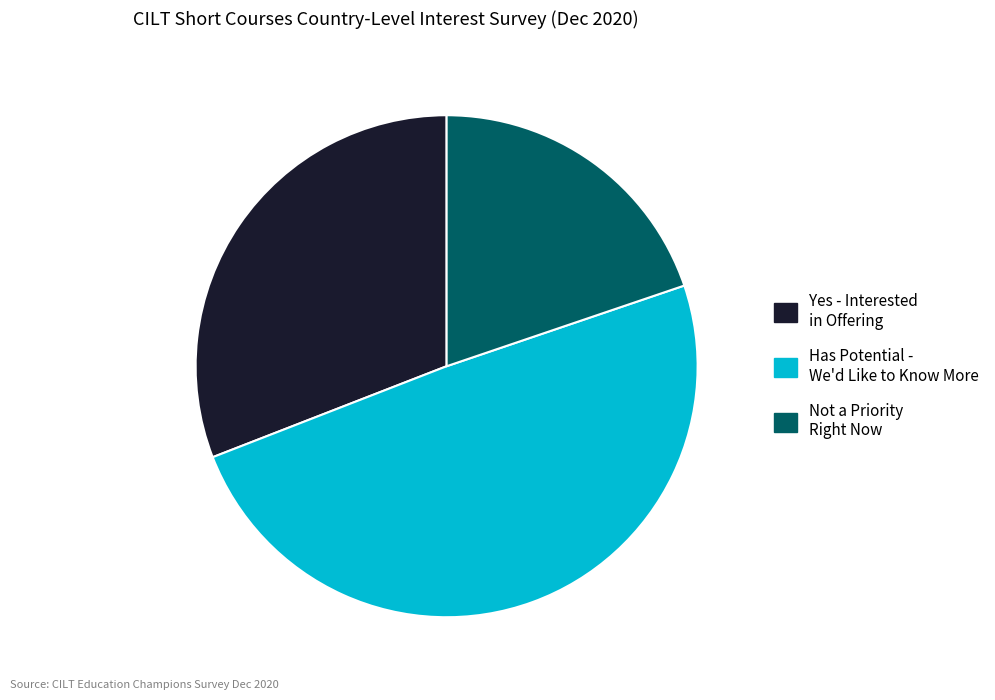

Which has a higher value, Yes - Interested in Offering or Has Potential - We'd Like to Know More?

Has Potential - We'd Like to Know More